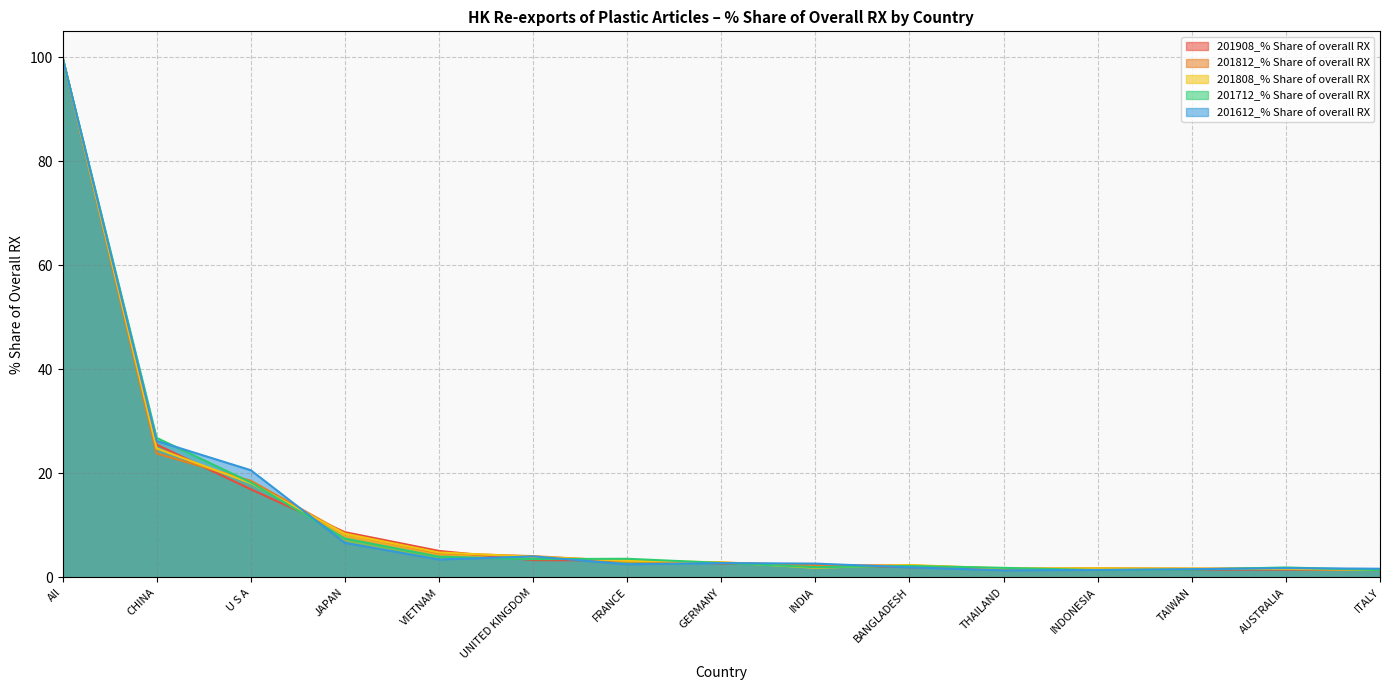

What value does the 201712_% Share of overall RX series have at THAILAND?

1.8